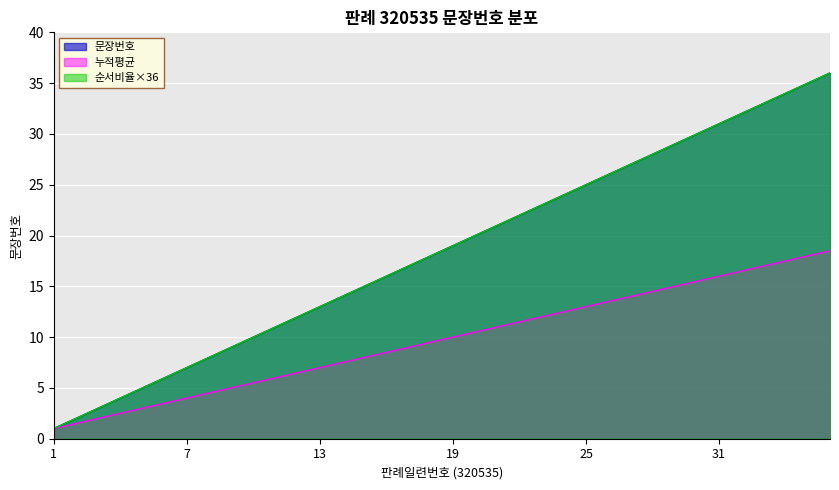

Which category has the lowest value across all series?

1